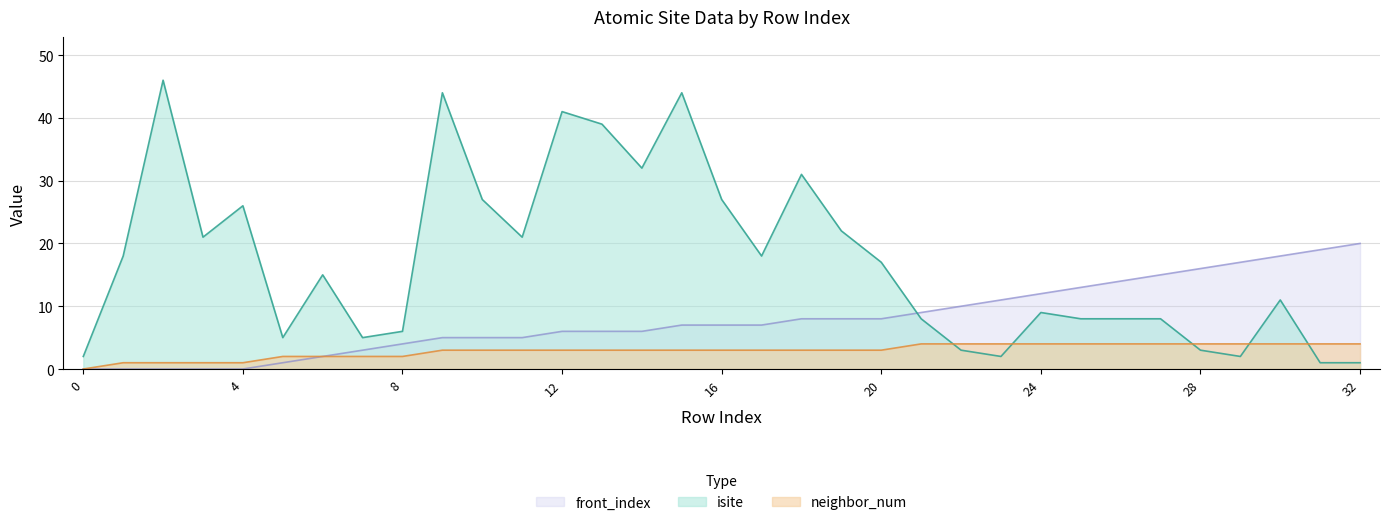

Is the value of isite at 0 greater than the value of neighbor_num at 2?

Yes